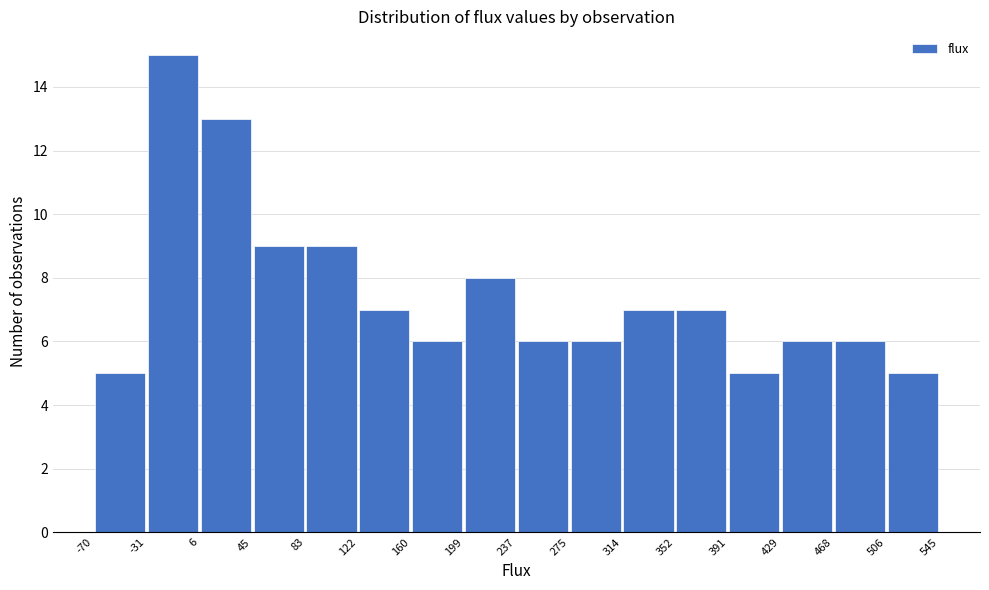

Reading left to right, list every bar in this chart as the range it spans on the x-axis followed by its height. The values are not printed on the chart, so give them approximately, as read against the axis.

-70 to -31: 5
-31 to 6: 15
6 to 45: 13
45 to 83: 9
83 to 122: 9
122 to 160: 7
160 to 199: 6
199 to 237: 8
237 to 275: 6
275 to 314: 6
314 to 352: 7
352 to 391: 7
391 to 429: 5
429 to 468: 6
468 to 506: 6
506 to 545: 5